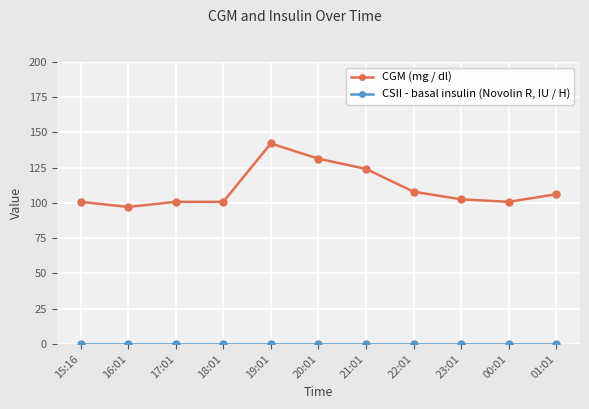

Which label corresponds to the largest value in the chart?

19:01